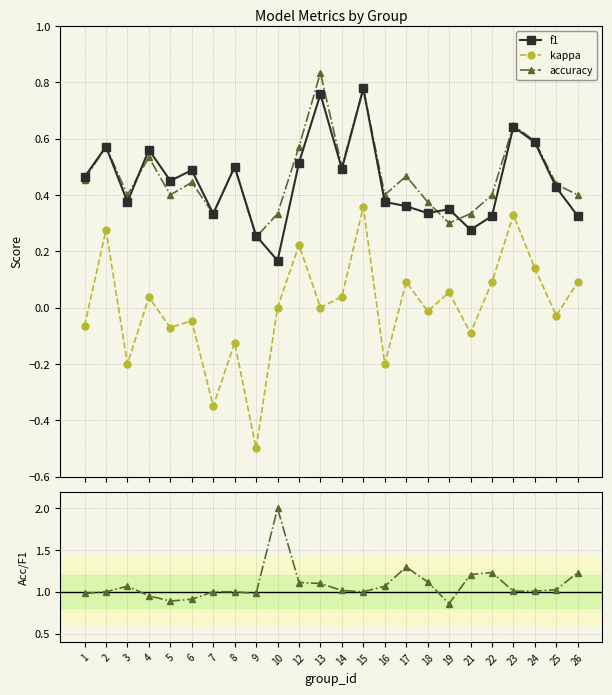

Does the chart display data point markers on the line(s)?

Yes